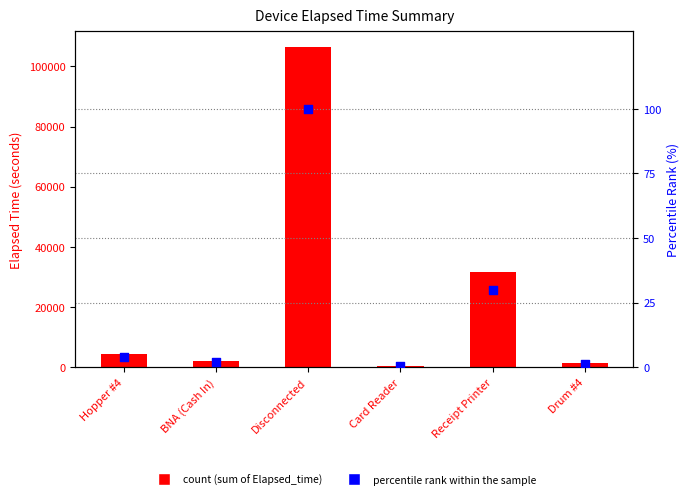

Which series has the largest total across all categories?

Elapsed_time (sum)